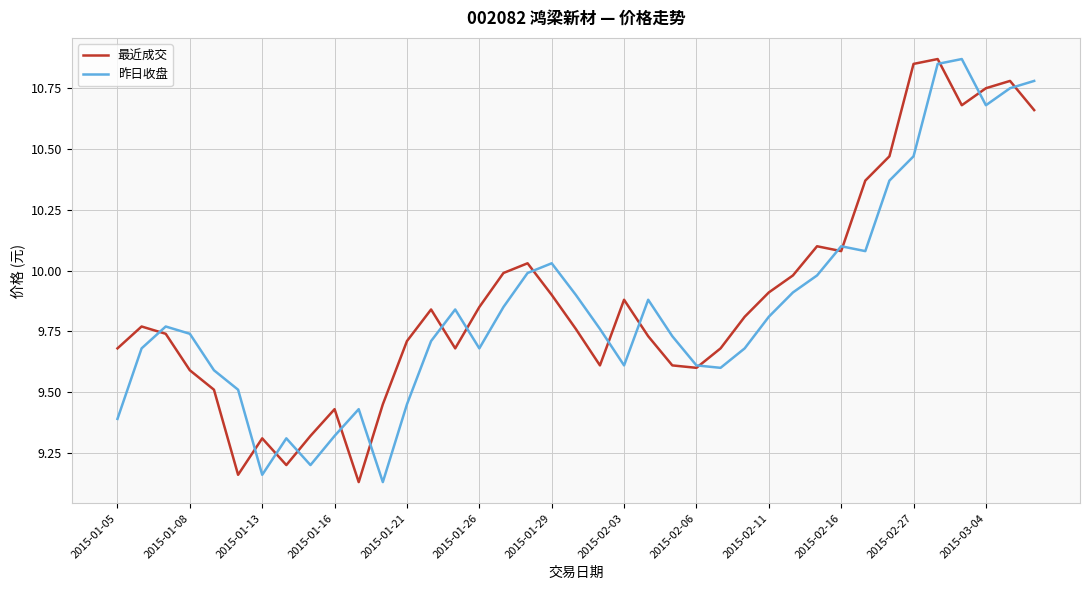

What are all the series names shown in the legend?

最近成交, 昨日收盘